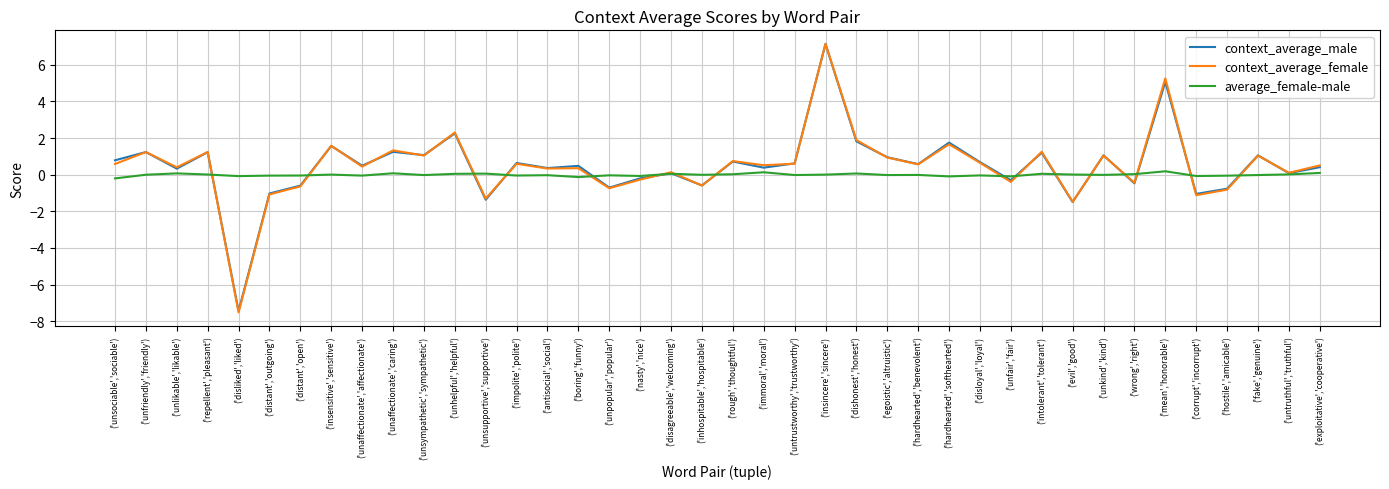

Is the value of average_female-male at ('insensitive','sensitive') greater than the value of context_average_female at ('unkind','kind')?

No